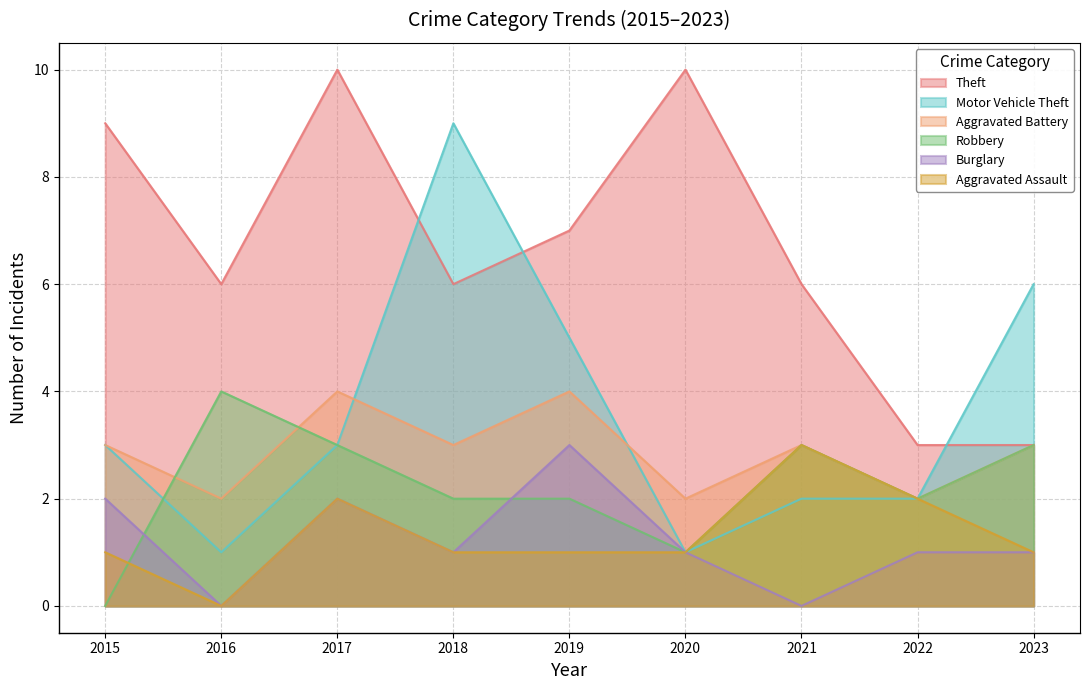

True or false: Robbery has more than 2 interior local peaks.

False